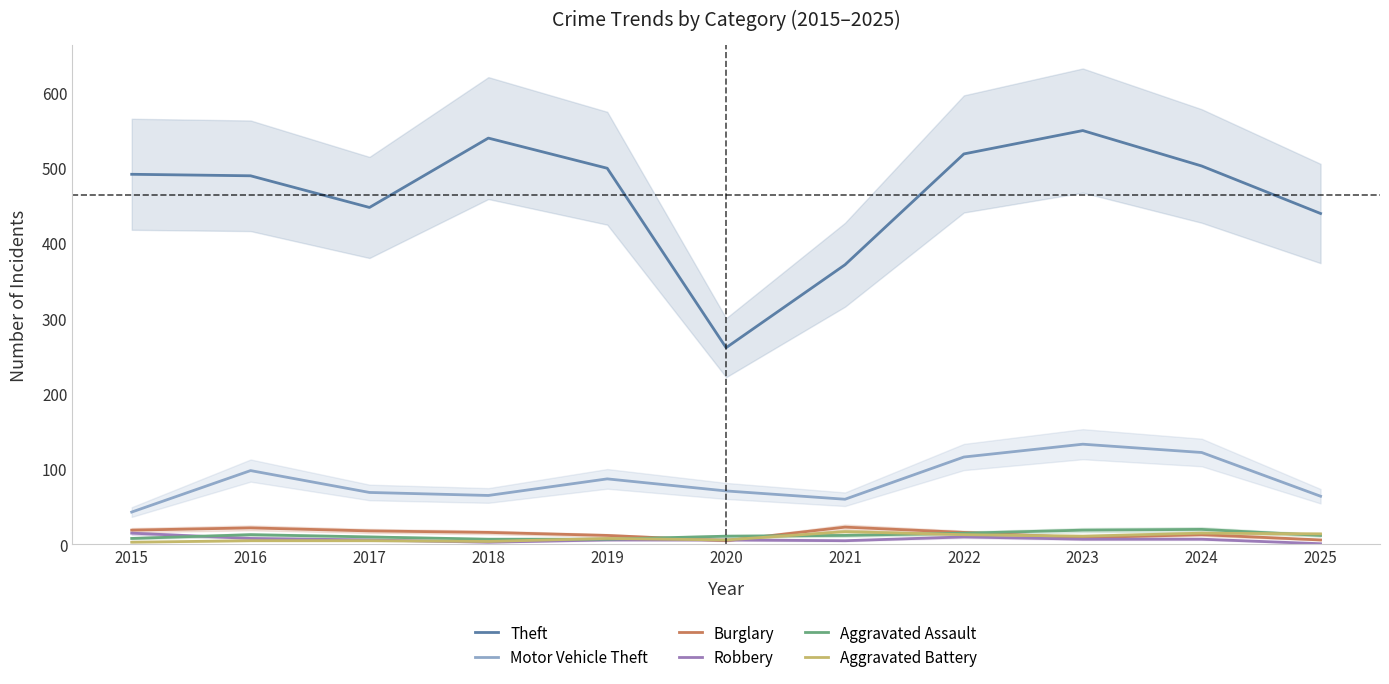

How many lines are shown in the chart?

6